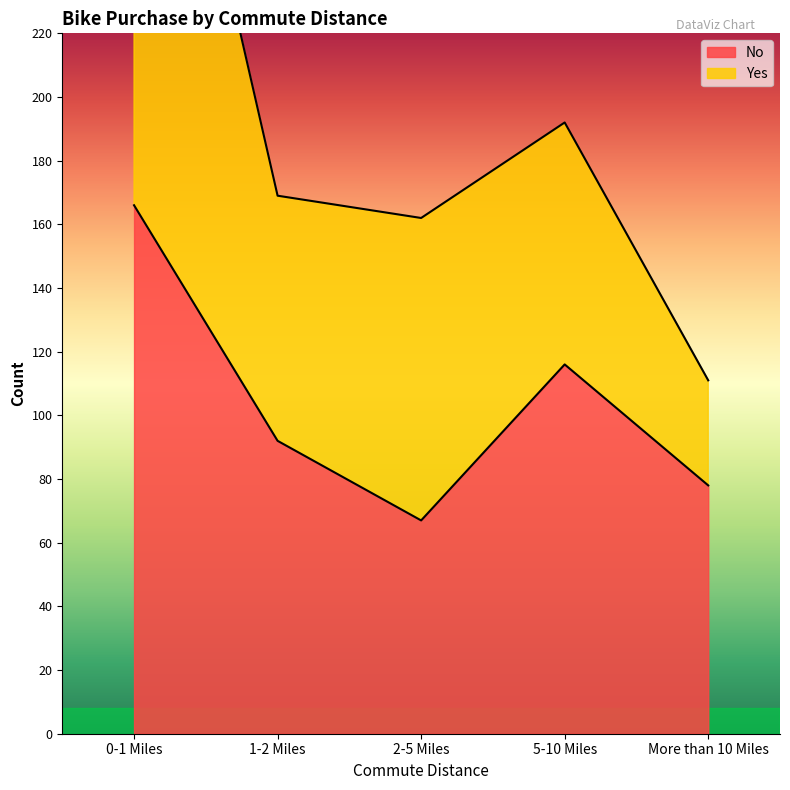

Reading left to right, what are all the values shown in this chart?

166	92	67	116	78